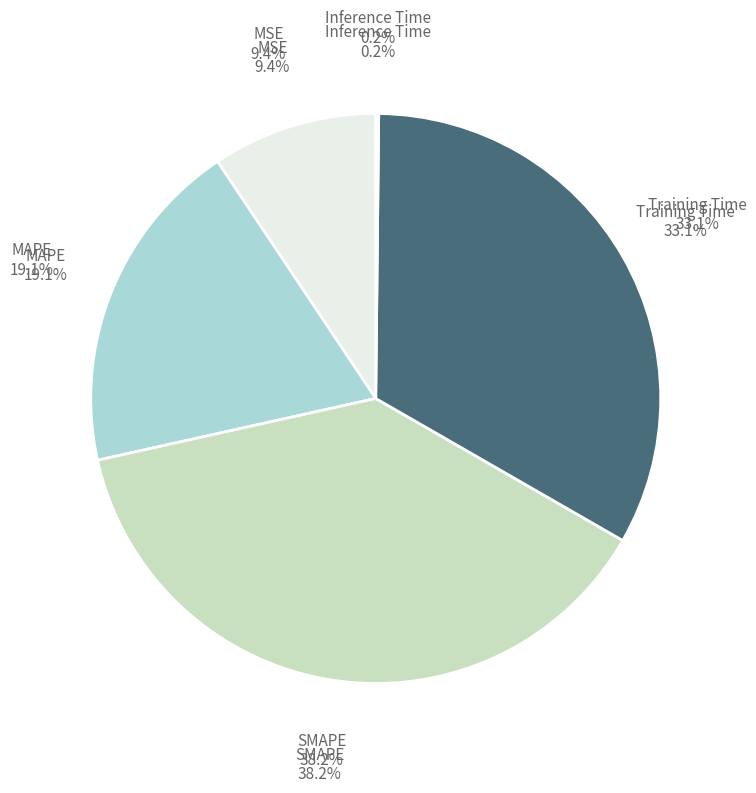

Count the number of slices in the pie.

5